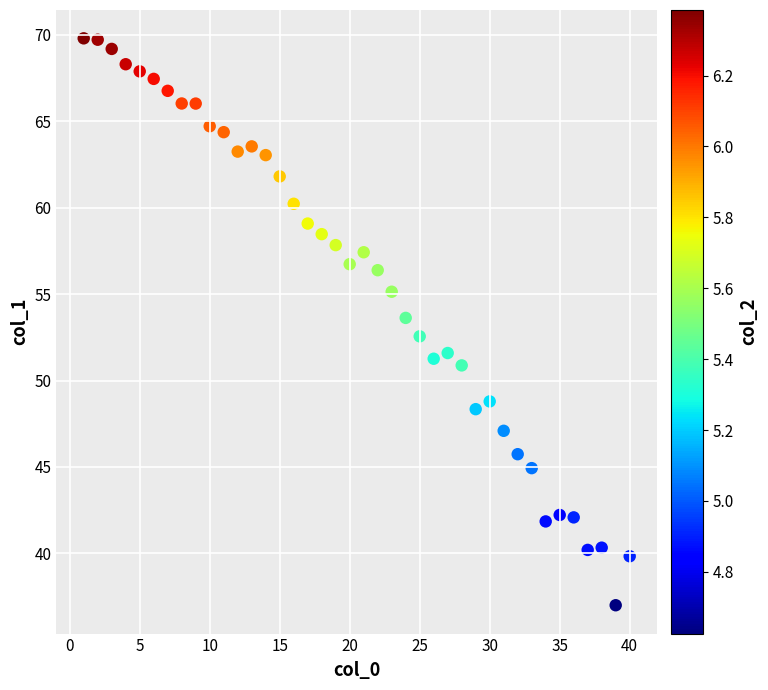

What is the range of X values (max minus min)?

39.0